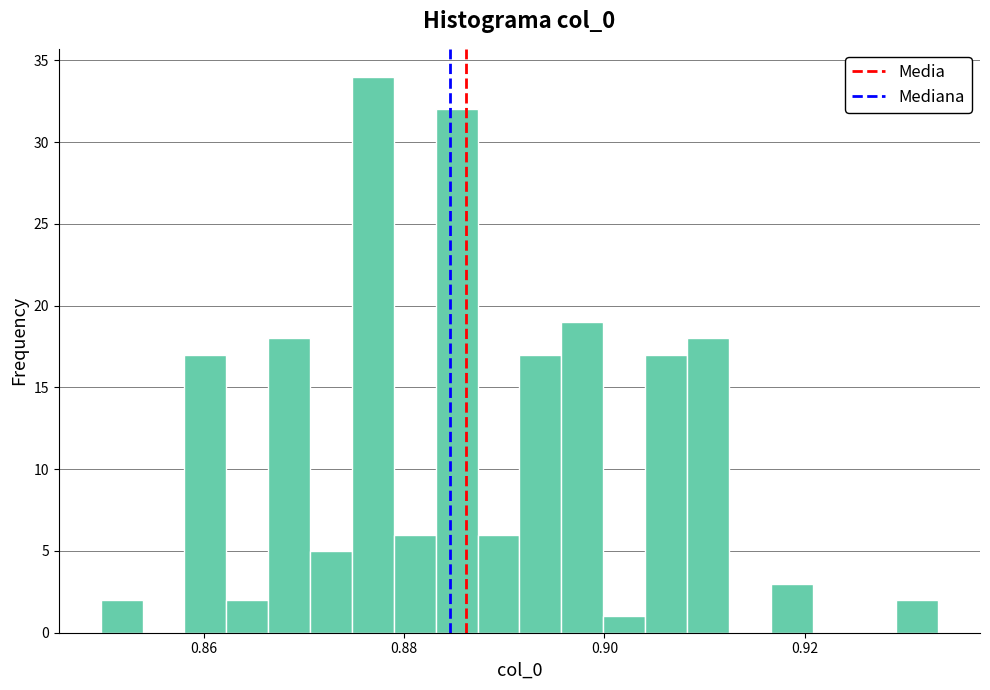

Around what value on the x-axis is the tallest bar? Give the approximate position of its centre, as read against the axis.

0.876